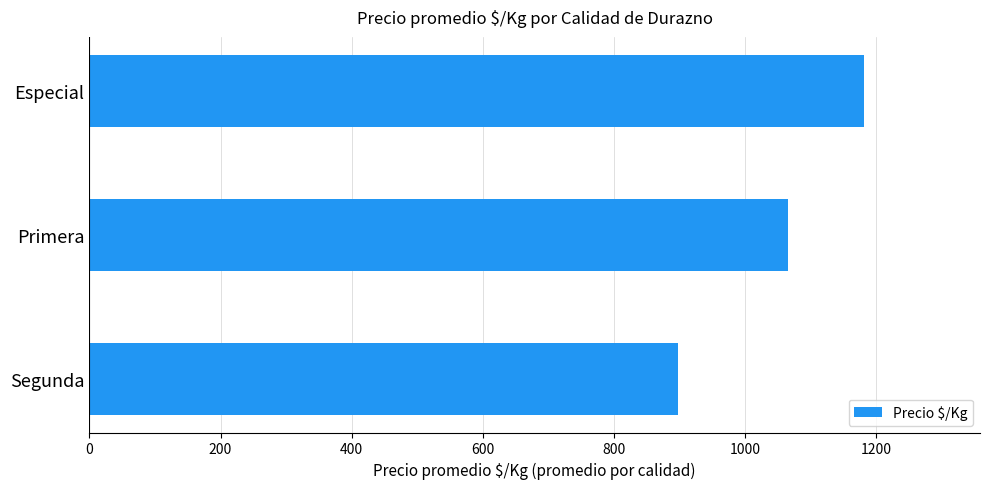

List the labels in order of value, largest first.

Especial, Primera, Segunda